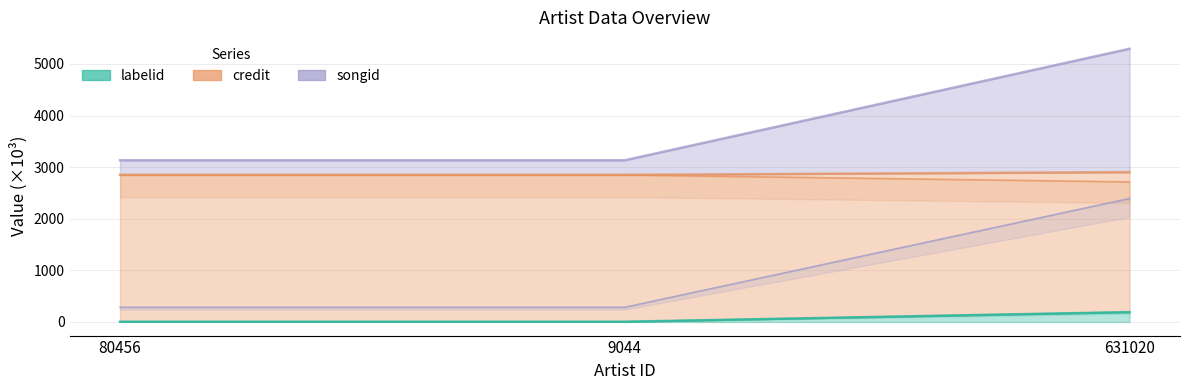

What is the difference between the maximum and minimum values in the credit series?

2108.3